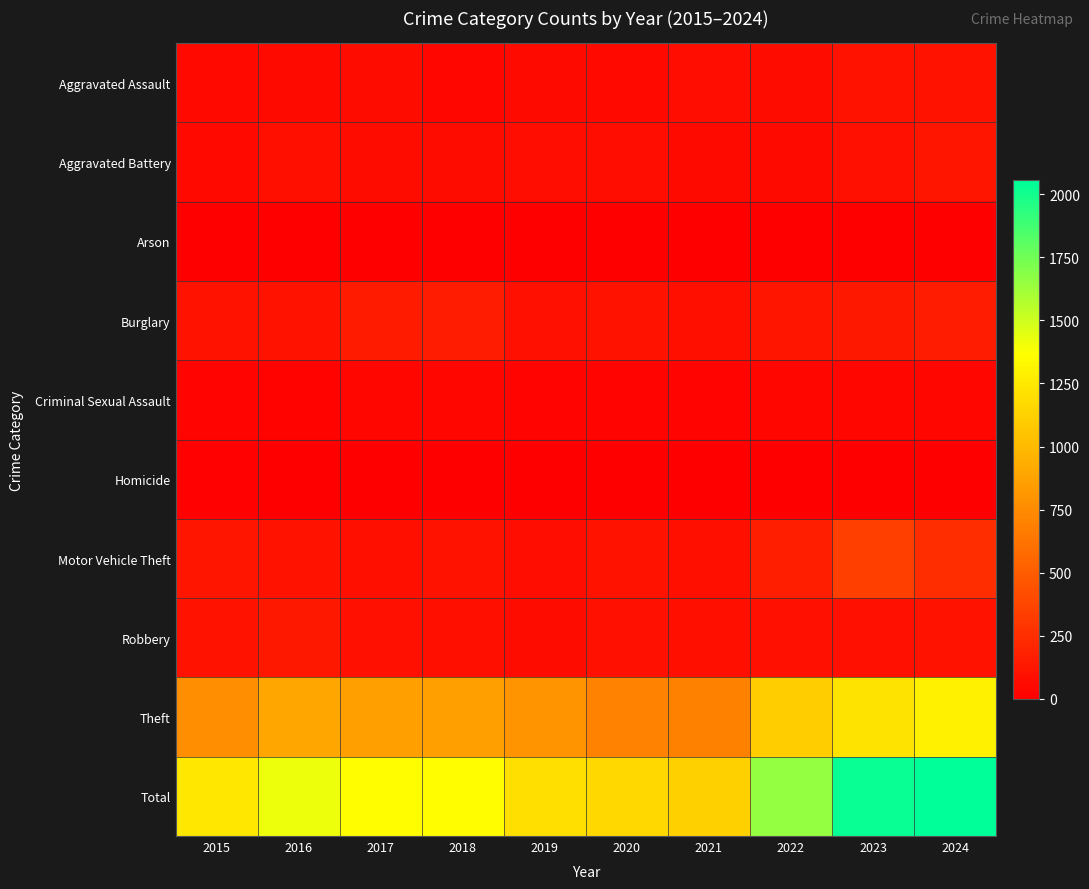

Reading left to right, what are all the values shown in this chart?

Aggravated Assault: 2015=51	2016=57	2017=65	2018=37	2019=60	2020=52	2021=77	2022=66	2023=98	2024=102
Aggravated Battery: 2015=55	2016=85	2017=71	2018=65	2019=78	2020=78	2021=61	2022=64	2023=95	2024=114
Arson: 2015=1	2016=1	2017=1	2018=3	2019=2	2020=4	2021=8	2022=4	2023=2	2024=2
Burglary: 2015=110	2016=111	2017=145	2018=154	2019=96	2020=99	2021=81	2022=115	2023=133	2024=154
Criminal Sexual Assault: 2015=26	2016=23	2017=38	2018=41	2019=31	2020=25	2021=27	2022=39	2023=35	2024=38
Homicide: 2015=12	2016=8	2017=5	2018=1	2019=0	2020=6	2021=2	2022=8	2023=3	2024=2
Motor Vehicle Theft: 2015=117	2016=99	2017=83	2018=112	2019=77	2020=97	2021=82	2022=162	2023=341	2024=241
Robbery: 2015=100	2016=133	2017=91	2018=84	2019=65	2020=93	2021=84	2022=93	2023=95	2024=107
Theft: 2015=767	2016=897	2017=864	2018=861	2019=790	2020=702	2021=697	2022=1107	2023=1226	2024=1295
Total: 2015=1239	2016=1414	2017=1363	2018=1358	2019=1199	2020=1156	2021=1119	2022=1658	2023=2028	2024=2055